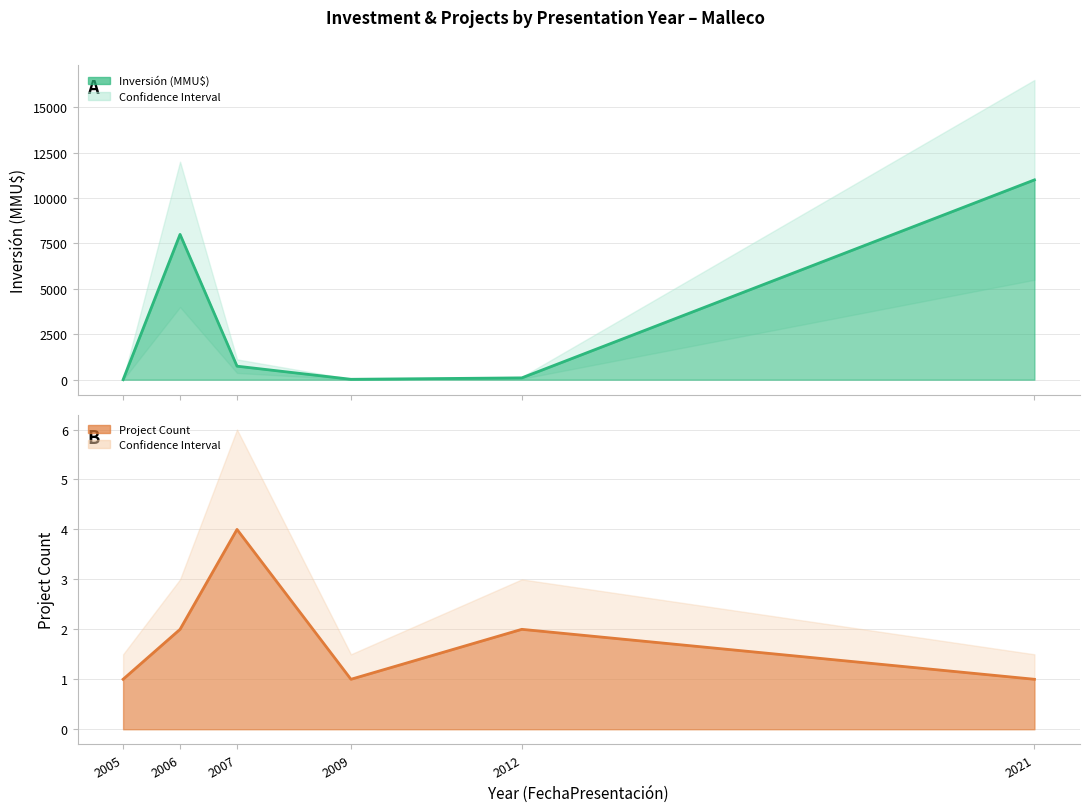

Where do Inversión central and Count central first cross each other?

2005 and 2006